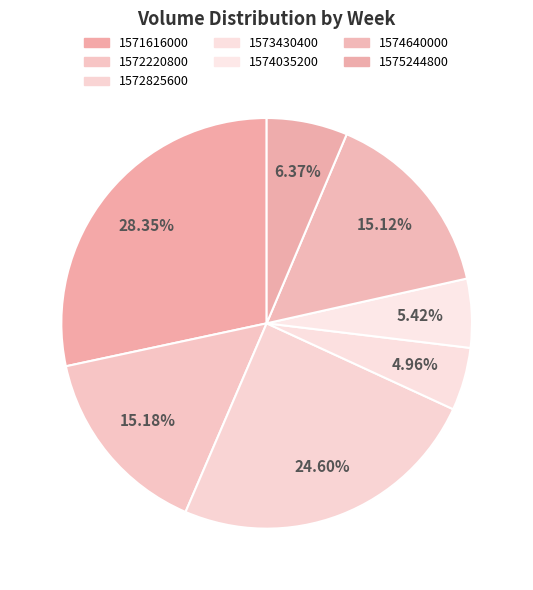

True or false: 1572825600 accounts for 25% of the total.

True